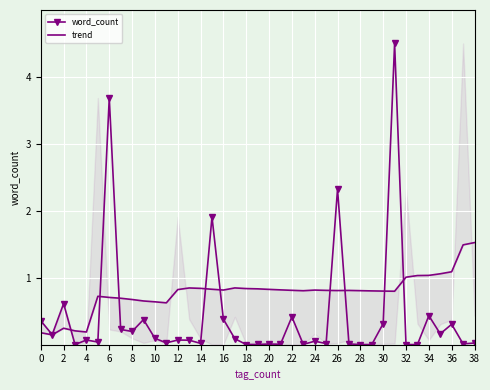

True or false: word_count has a value of 0.2 at 2.

False